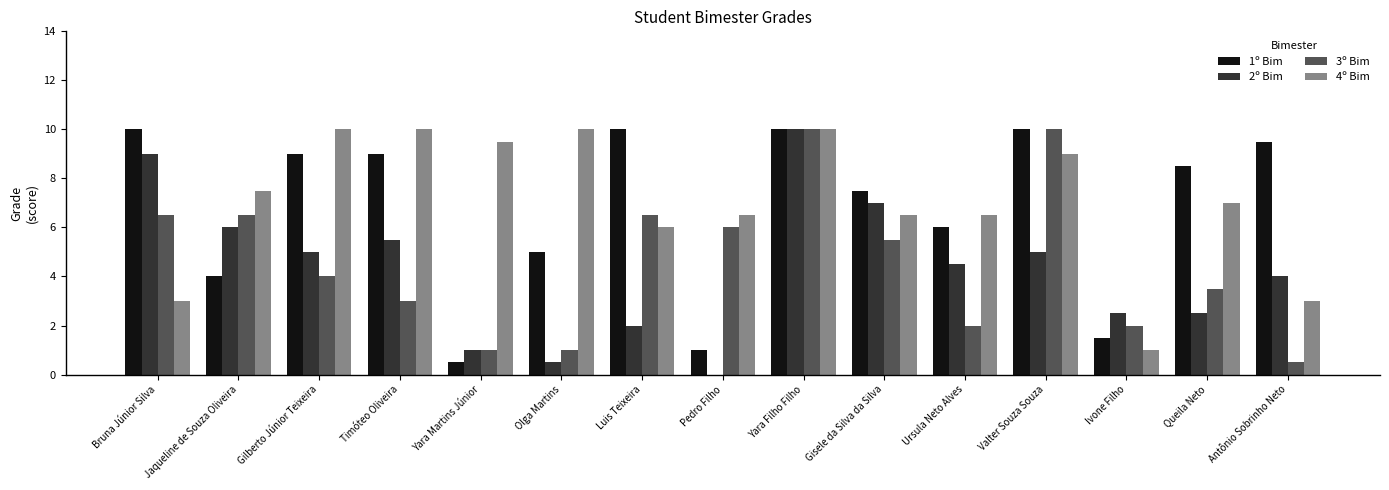

What is the sum of the 1º Bim values at Antônio Sobrinho Neto and Queila Neto?

18.0